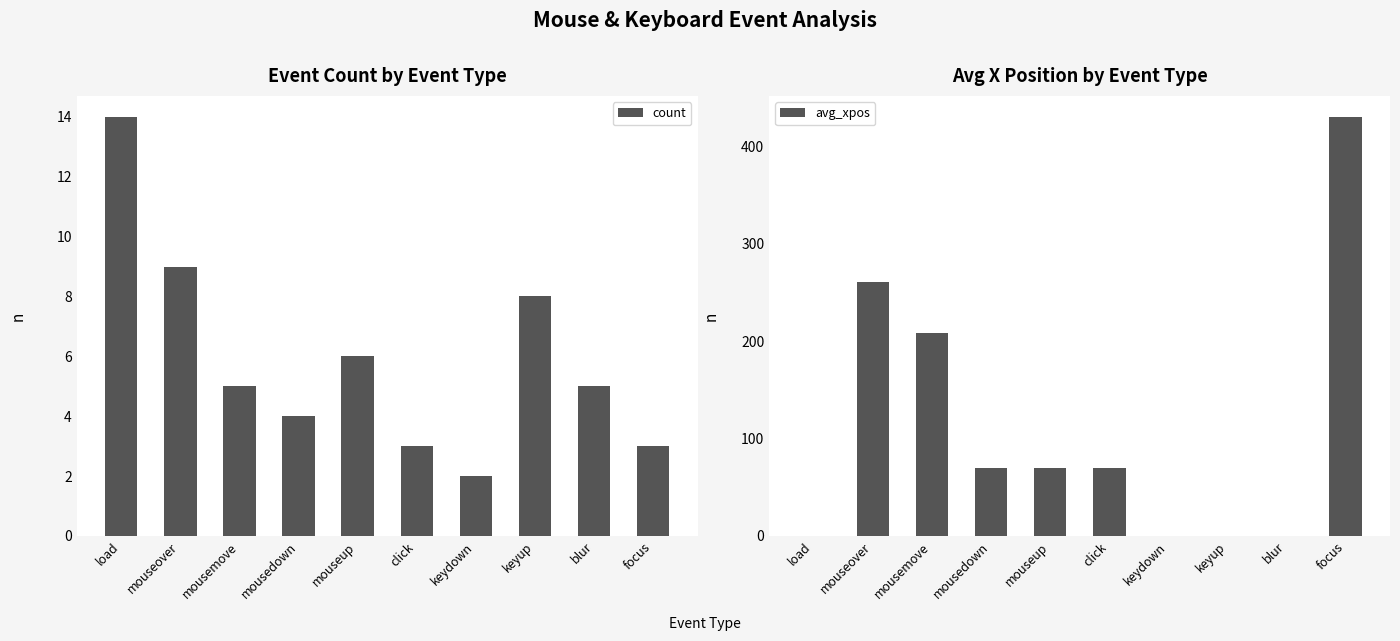

At which label is count closest to 8?

keyup